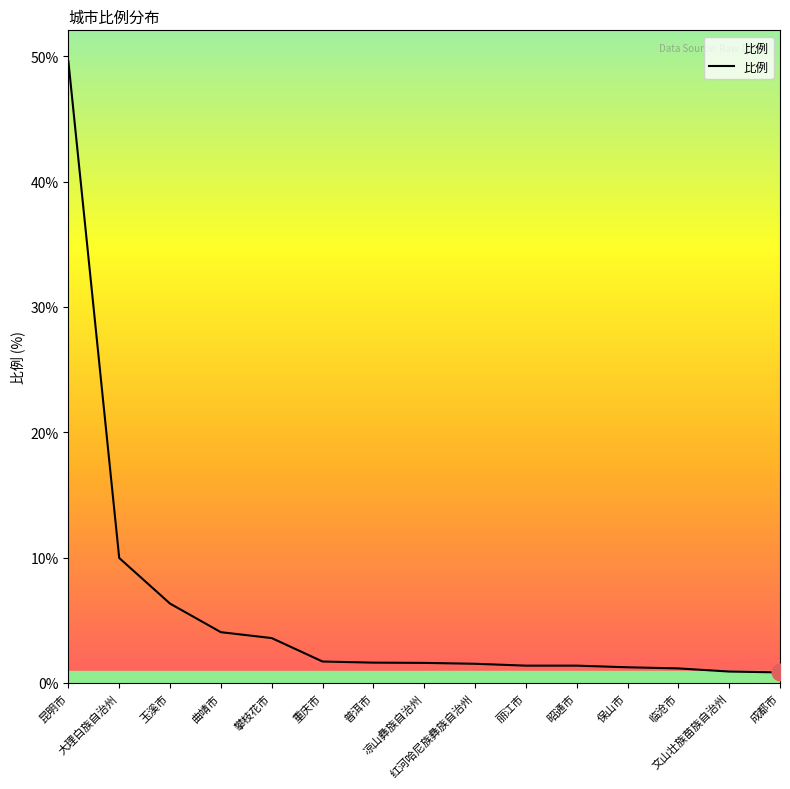

What position from the right is 凉山彝族自治州?

8